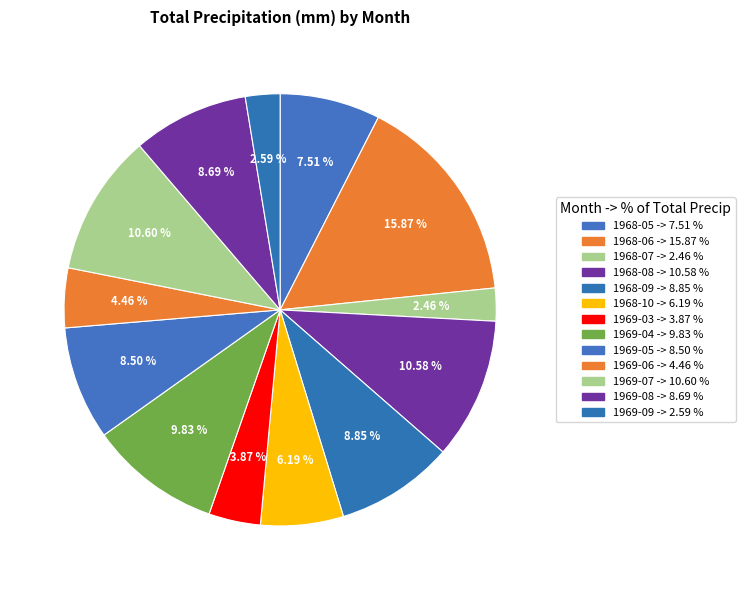

Rank the categories by value from lowest to highest.

1968-07, 1969-09, 1969-03, 1969-06, 1968-10, 1968-05, 1969-05, 1969-08, 1968-09, 1969-04, 1968-08, 1969-07, 1968-06